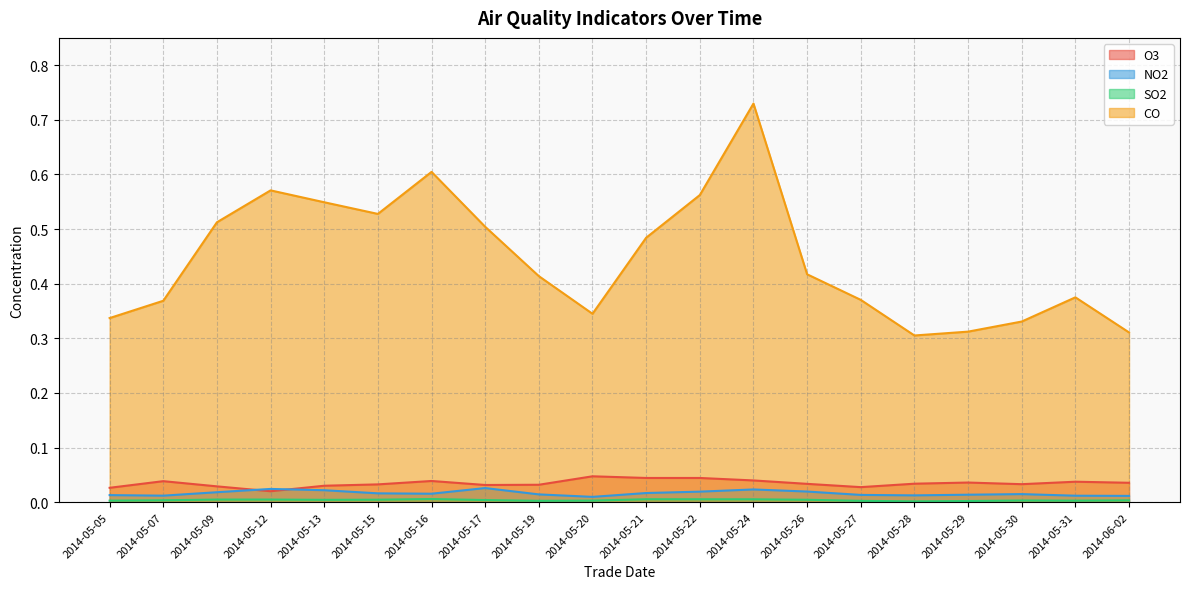

In O3, how many points are lower than both neighbors (excluding endpoints)?

4